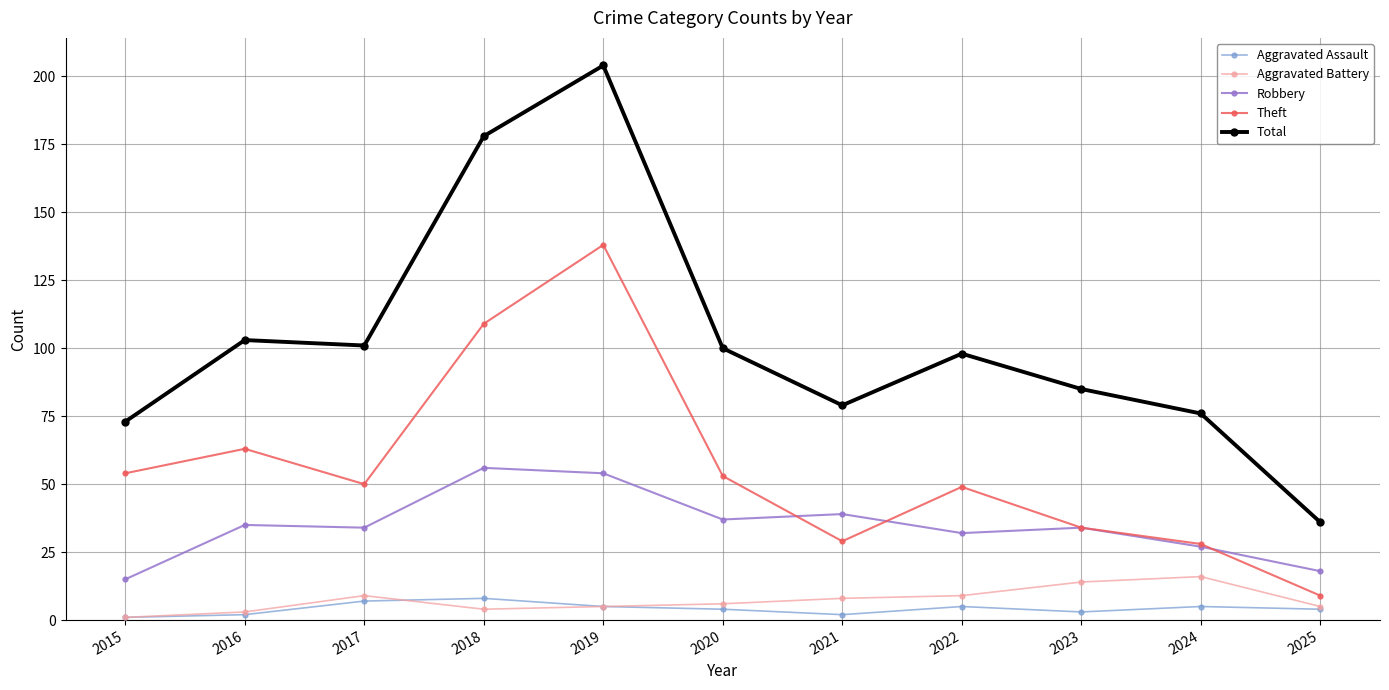

What is the total value across all series at 2018?

355